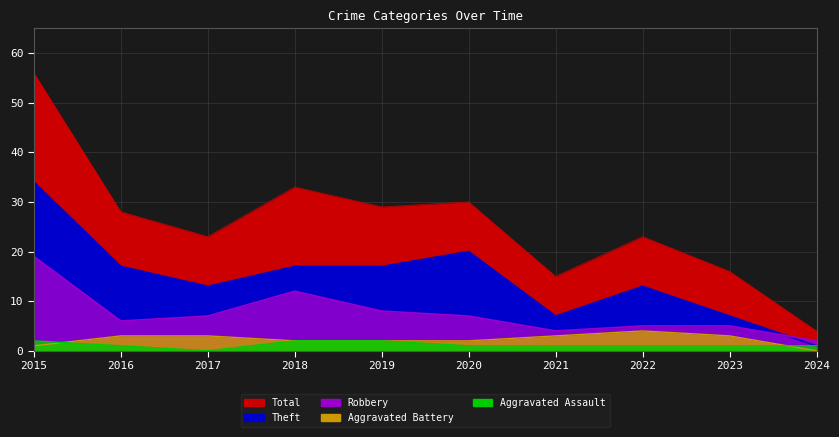

At which category does Aggravated Assault reach its first local valley?

2017